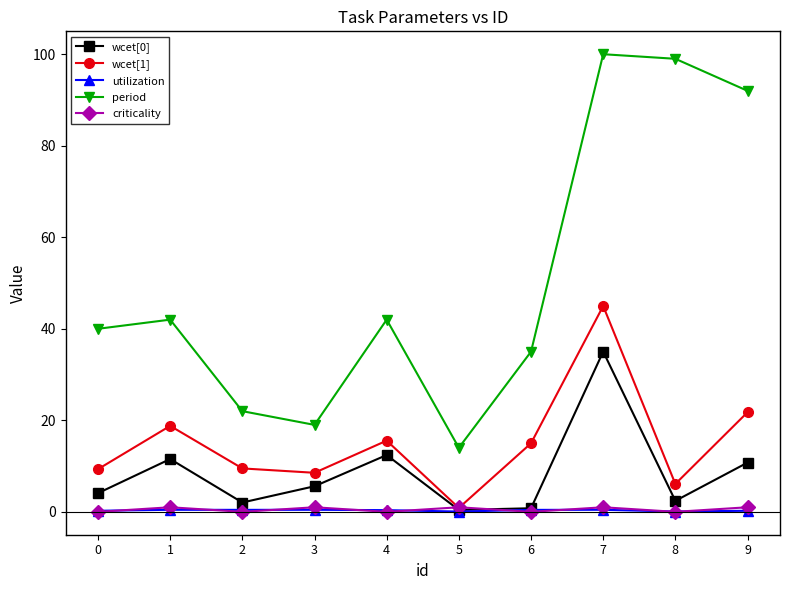

What is the value of the criticality point at the 10th from the left?

1.0